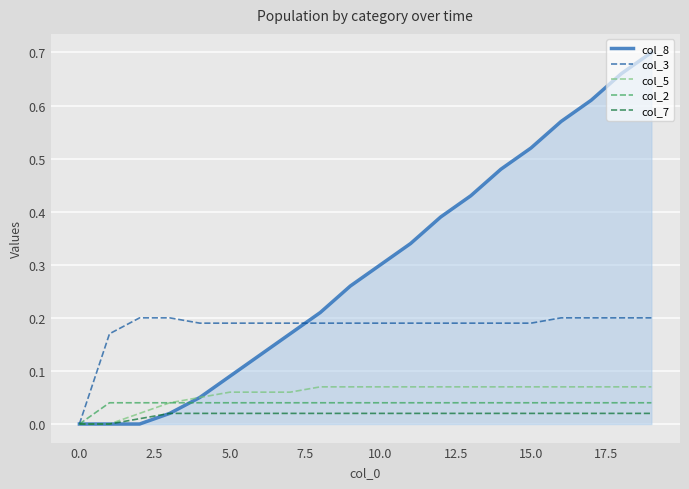

Which series has the largest total across all categories?

col_8